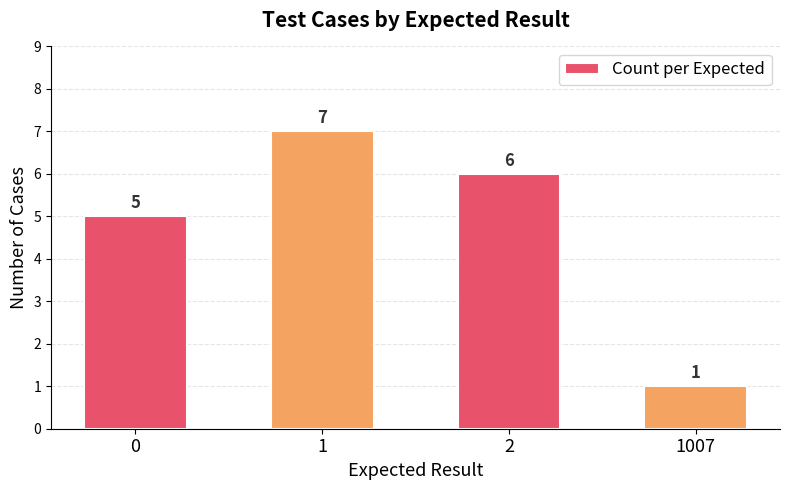

The value at 1007 is 1. True or false?

True